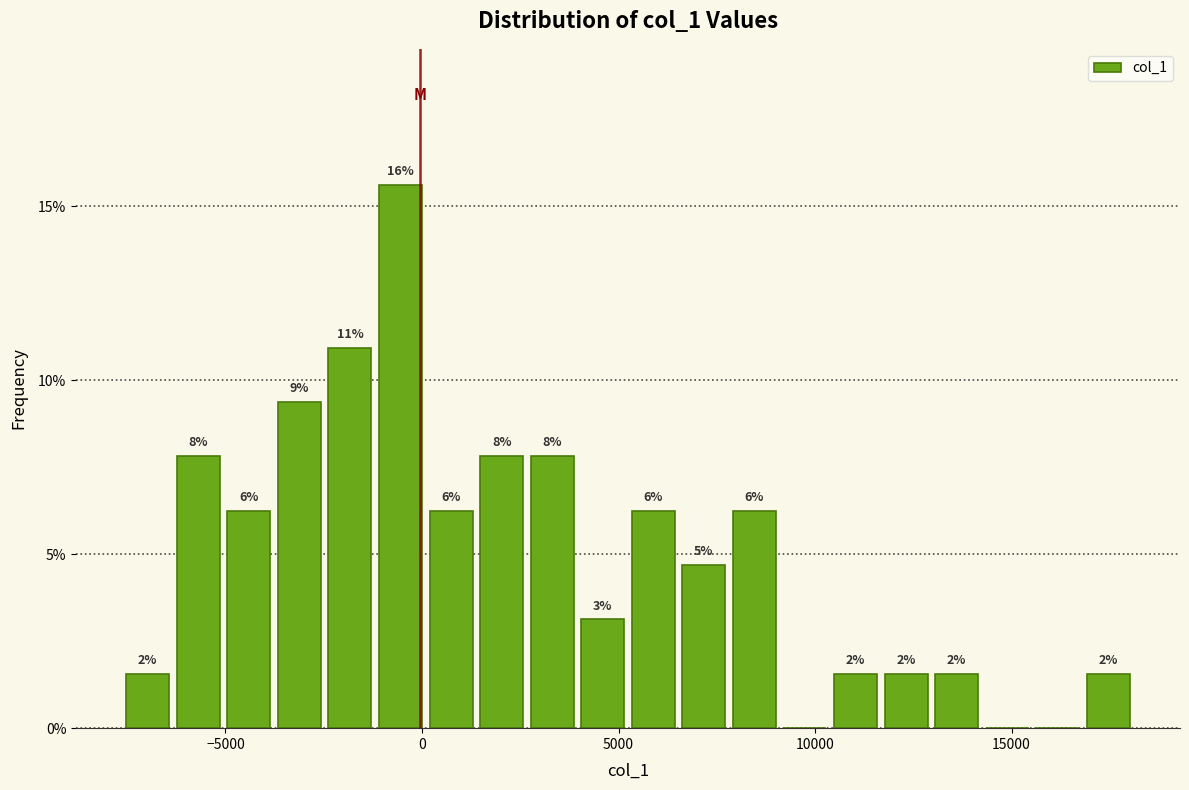

Read against the x-axis, roughly where is the centre of the tallest bar?

-500